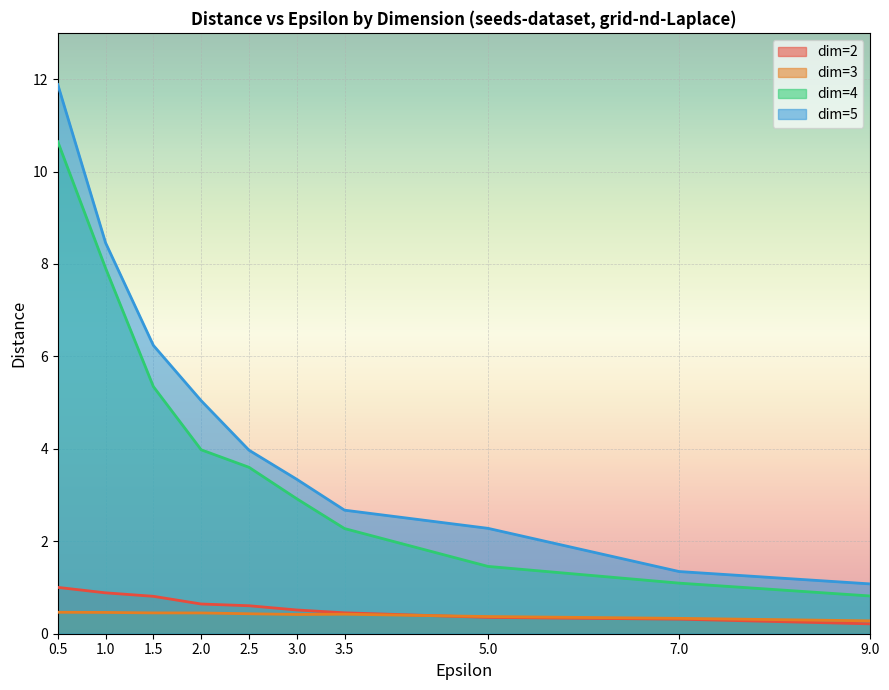

What is the maximum value shown in the chart?

11.9